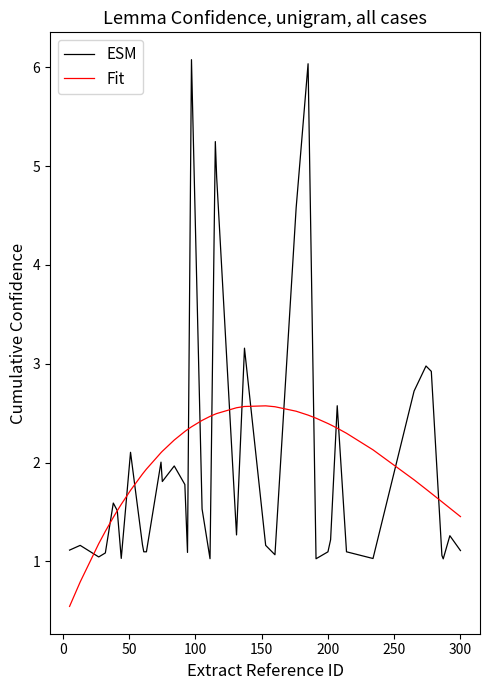

What is the sum of all ESM values?

79.8